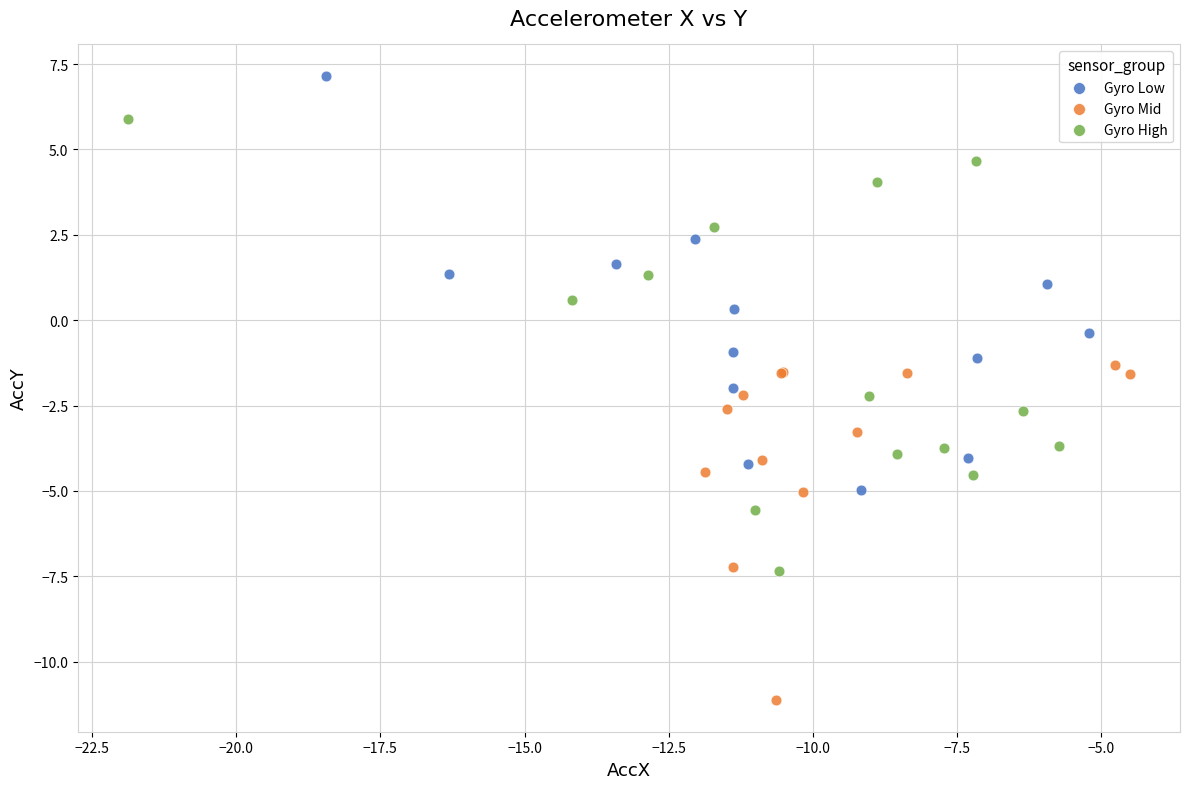

Which series reaches the minimum Y coordinate?

Gyro Mid